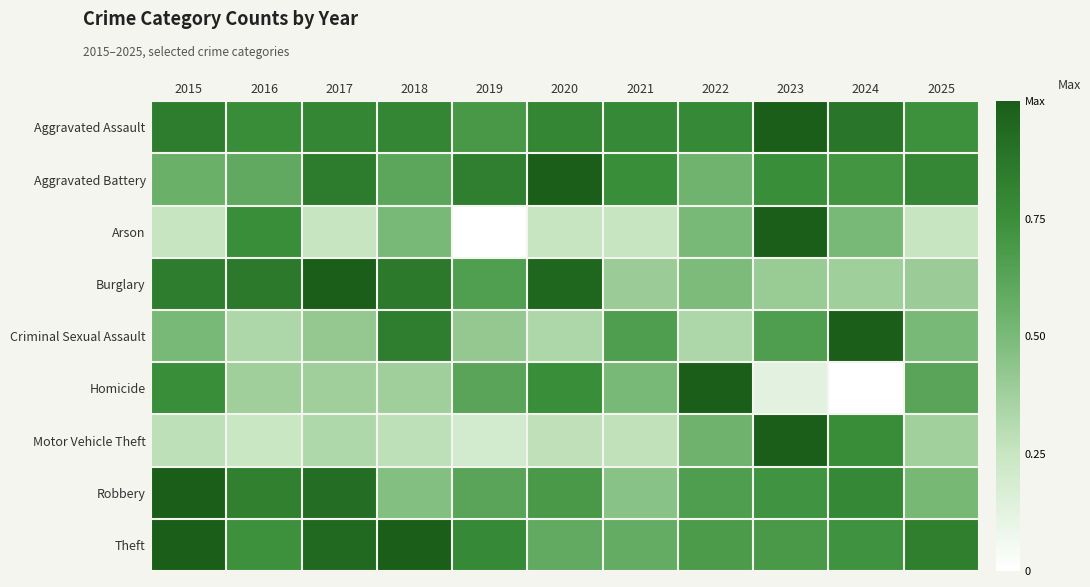

Which series changed the most between 2019 and 2020?

Burglary